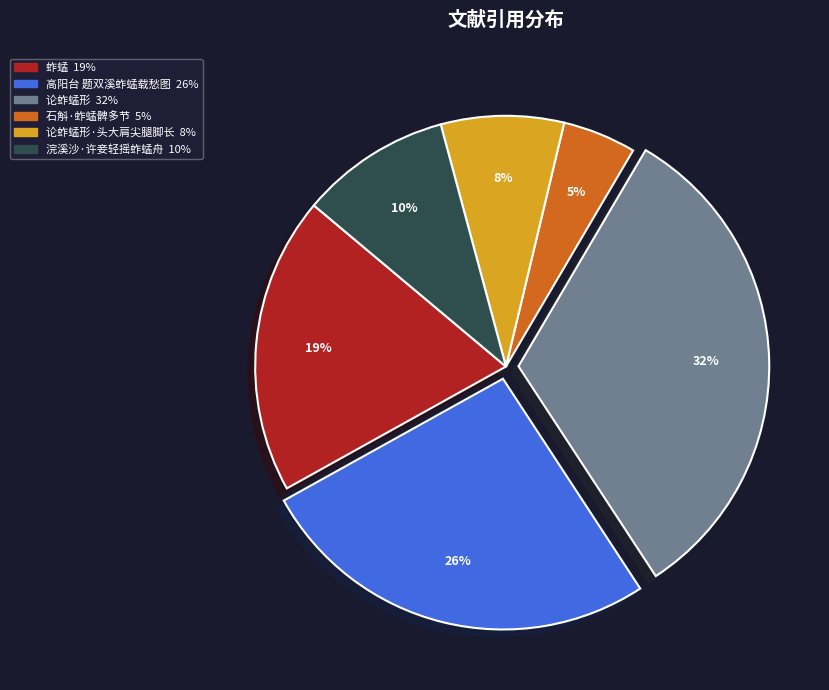

To the nearest percent, what is the average slice percentage?

17%